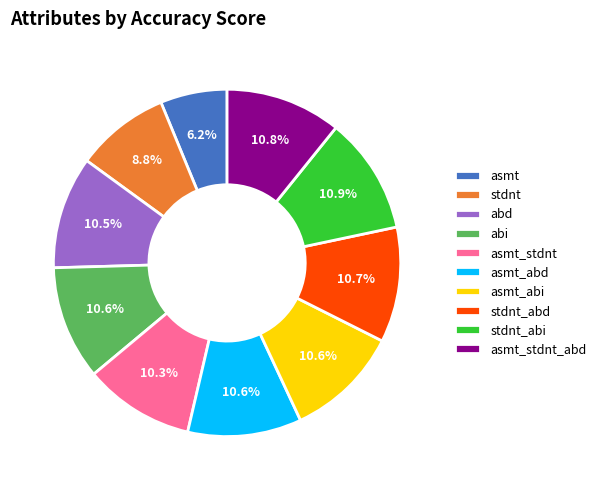

What percentage is the stdnt_abd slice, to the nearest percent?

11%